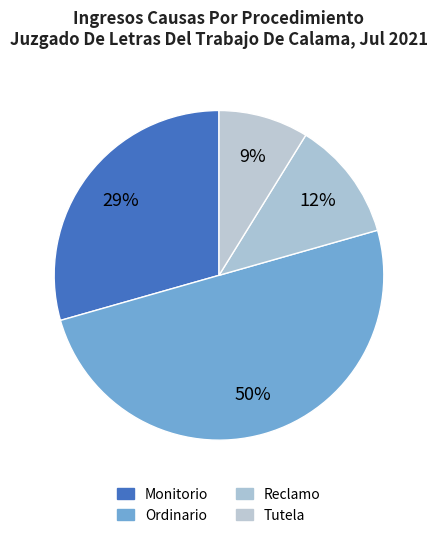

Is it true that Reclamo is 23% of the pie?

False